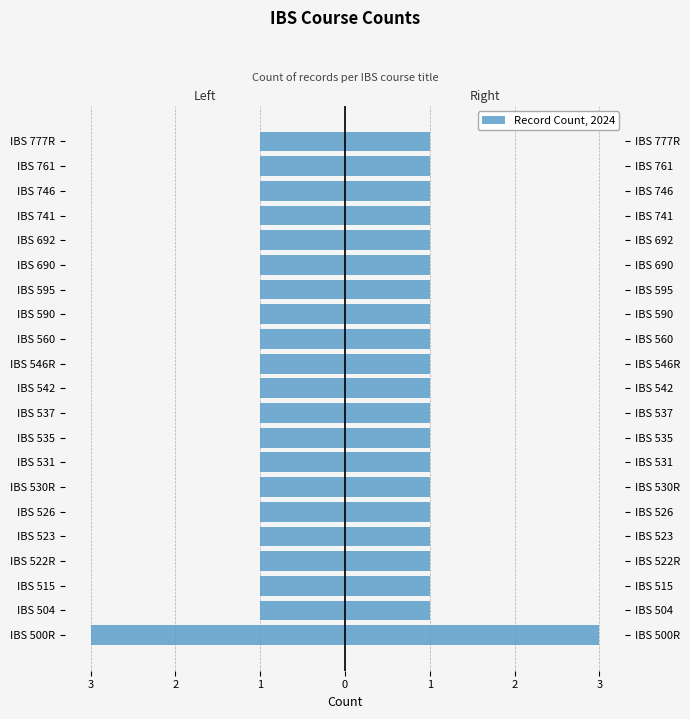

True or false: the data shows -1 at IBS 690.

True